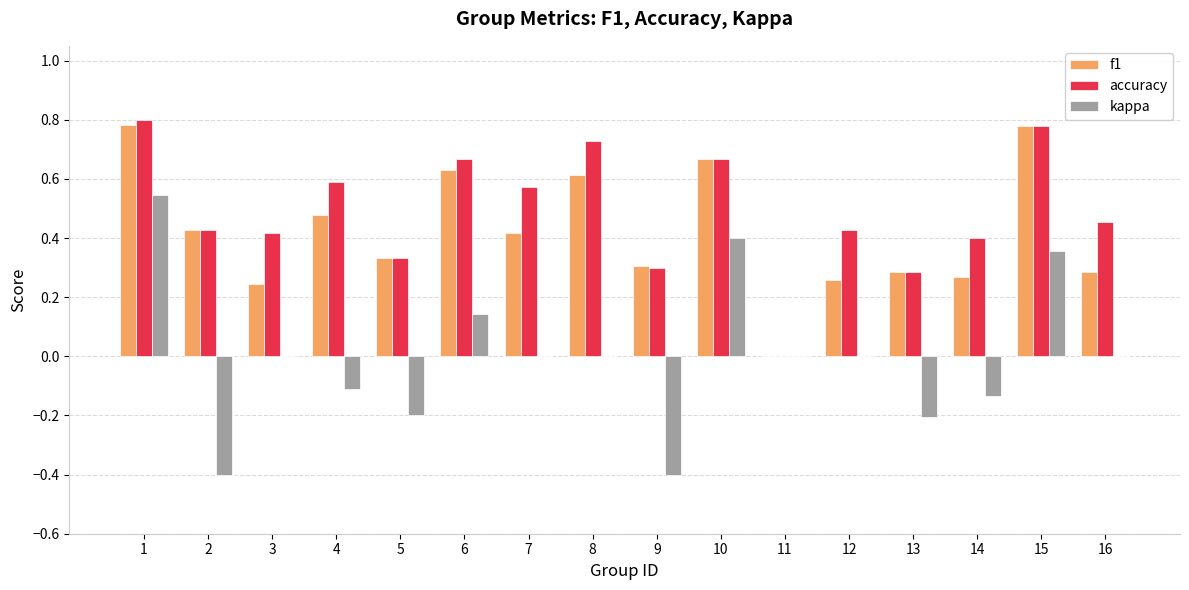

What is the sum of all f1 values?

6.8